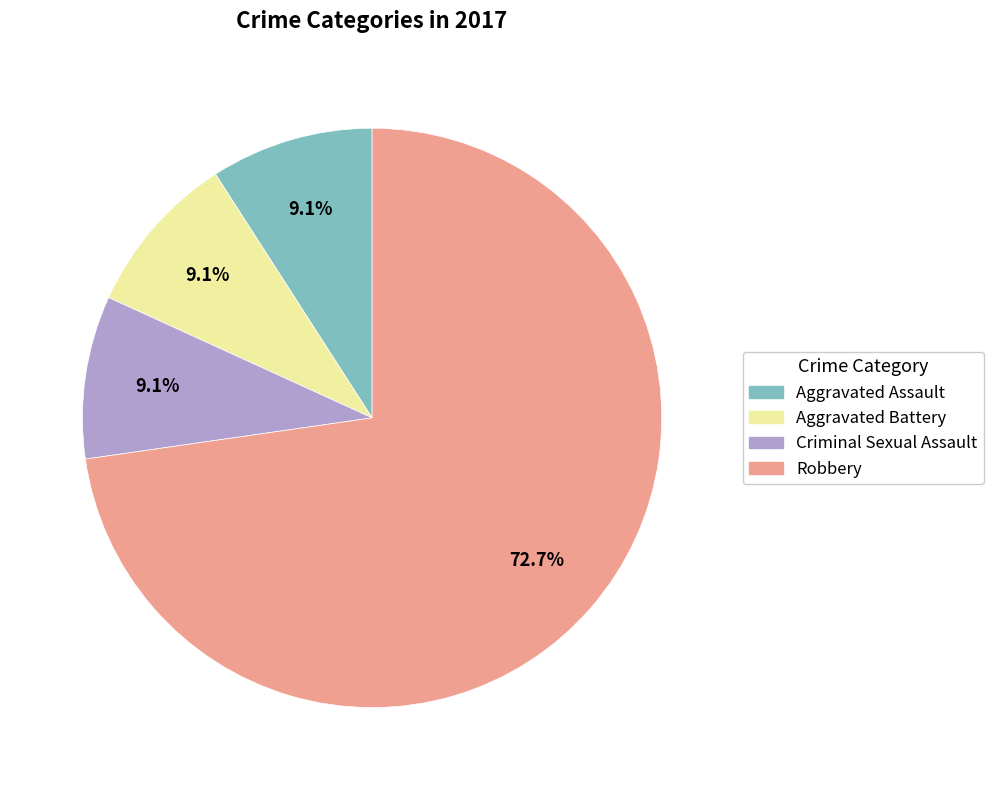

Approximately how many times larger is the value at Criminal Sexual Assault compared to Aggravated Assault?

1.0